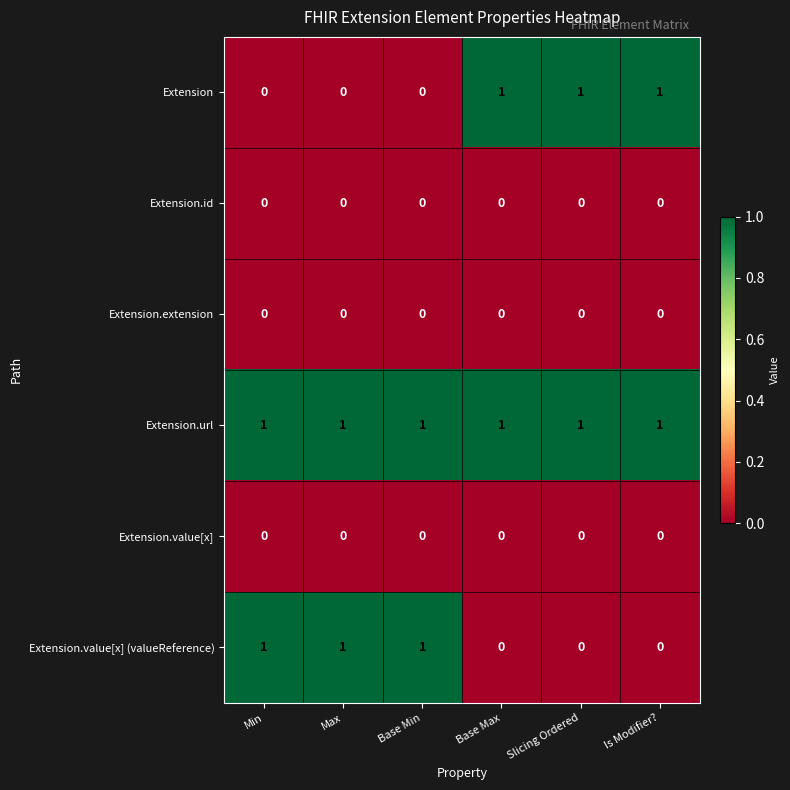

Is the value of Extension.id at Base Min greater than the value of Extension.url at Is Modifier??

No